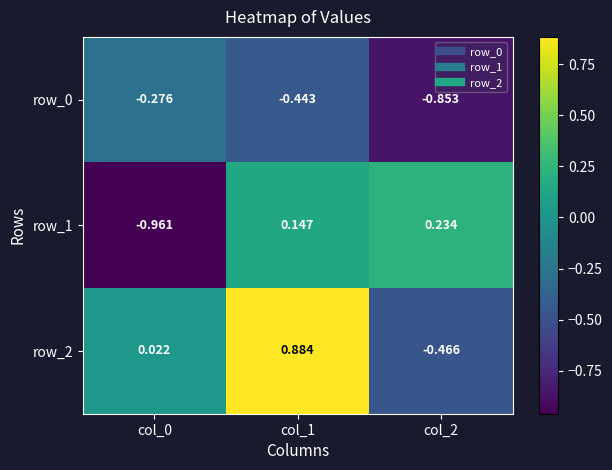

At which label does row_0 reach its minimum?

col_2